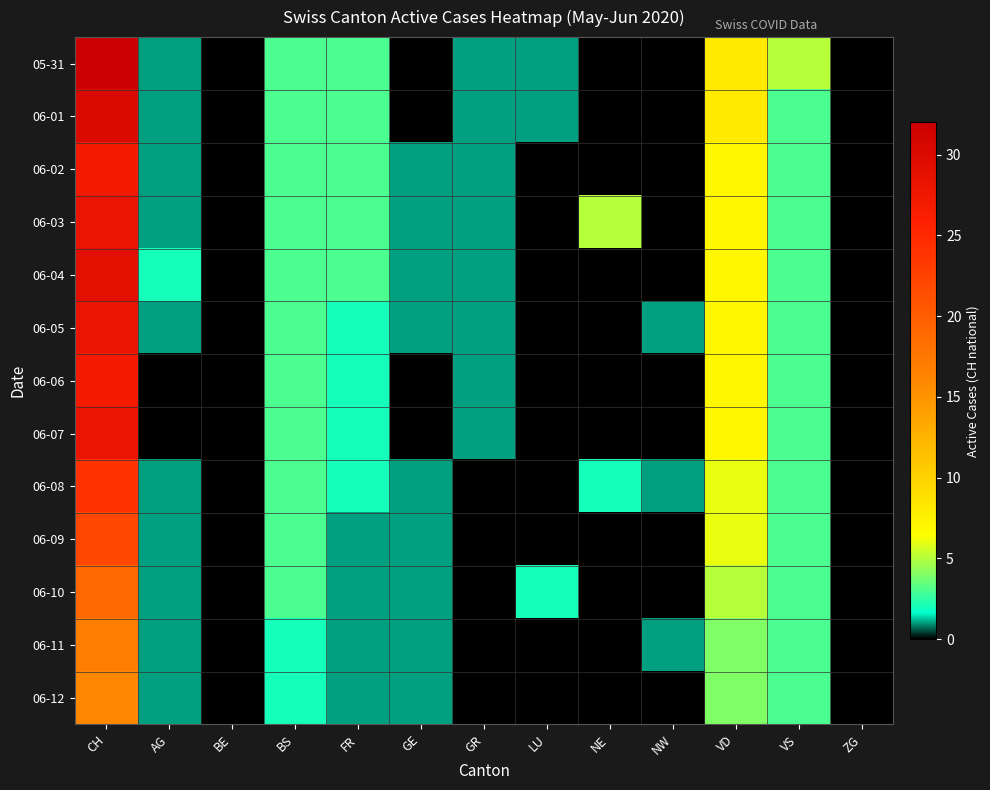

Reading right to left, extract all data points from this chart.

05-31: ZG=0	VS=5	VD=8	NW=0	NE=0	LU=1	GR=1	GE=0	FR=3	BS=3	BE=0	AG=1	CH=32
06-01: ZG=0	VS=3	VD=8	NW=0	NE=0	LU=1	GR=1	GE=0	FR=3	BS=3	BE=0	AG=1	CH=30
06-02: ZG=0	VS=3	VD=7	NW=0	NE=0	LU=0	GR=1	GE=1	FR=3	BS=3	BE=0	AG=1	CH=27
06-03: ZG=0	VS=3	VD=7	NW=0	NE=5	LU=0	GR=1	GE=1	FR=3	BS=3	BE=0	AG=1	CH=28
06-04: ZG=0	VS=3	VD=7	NW=0	NE=0	LU=0	GR=1	GE=1	FR=3	BS=3	BE=0	AG=2	CH=29
06-05: ZG=0	VS=3	VD=7	NW=1	NE=0	LU=0	GR=1	GE=1	FR=2	BS=3	BE=0	AG=1	CH=28
06-06: ZG=0	VS=3	VD=7	NW=0	NE=0	LU=0	GR=1	GE=0	FR=2	BS=3	BE=0	AG=0	CH=27
06-07: ZG=0	VS=3	VD=7	NW=0	NE=0	LU=0	GR=1	GE=0	FR=2	BS=3	BE=0	AG=0	CH=28
06-08: ZG=0	VS=3	VD=6	NW=1	NE=2	LU=0	GR=0	GE=1	FR=2	BS=3	BE=0	AG=1	CH=24
06-09: ZG=0	VS=3	VD=6	NW=0	NE=0	LU=0	GR=0	GE=1	FR=1	BS=3	BE=0	AG=1	CH=22
06-10: ZG=0	VS=3	VD=5	NW=0	NE=0	LU=2	GR=0	GE=1	FR=1	BS=3	BE=0	AG=1	CH=19
06-11: ZG=0	VS=3	VD=4	NW=1	NE=0	LU=0	GR=0	GE=1	FR=1	BS=2	BE=0	AG=1	CH=17
06-12: ZG=0	VS=3	VD=4	NW=0	NE=0	LU=0	GR=0	GE=1	FR=1	BS=2	BE=0	AG=1	CH=16